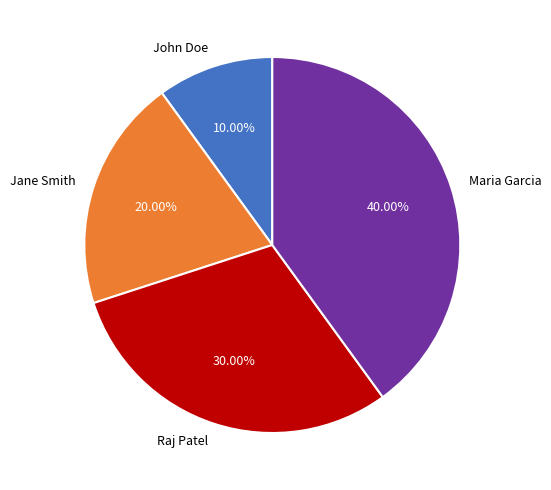

Is the sum of Raj Patel and John Doe greater than half?

No